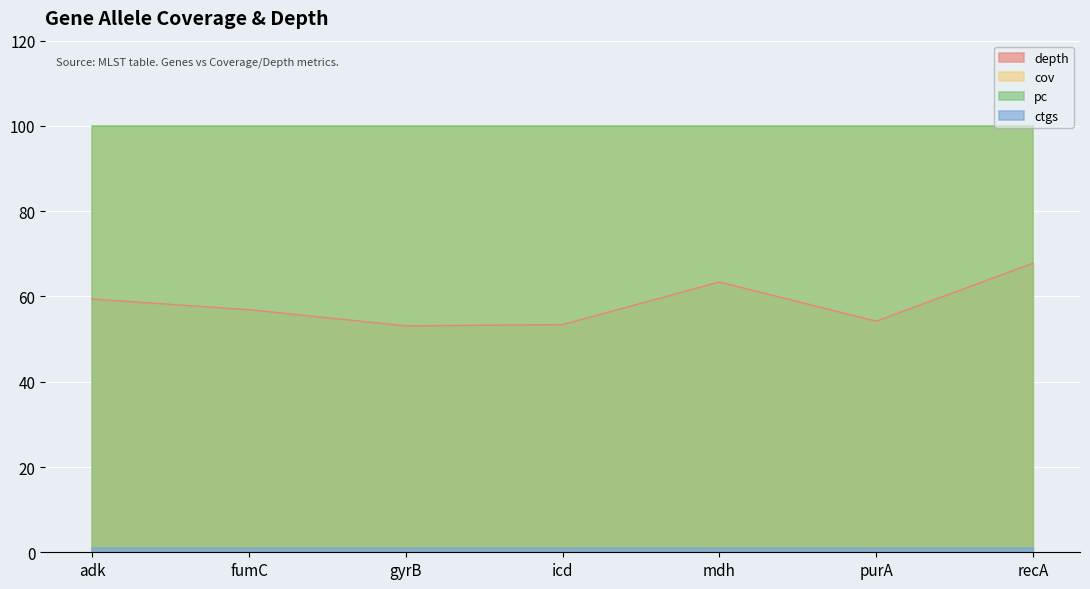

Which series has the widest spread of values?

depth